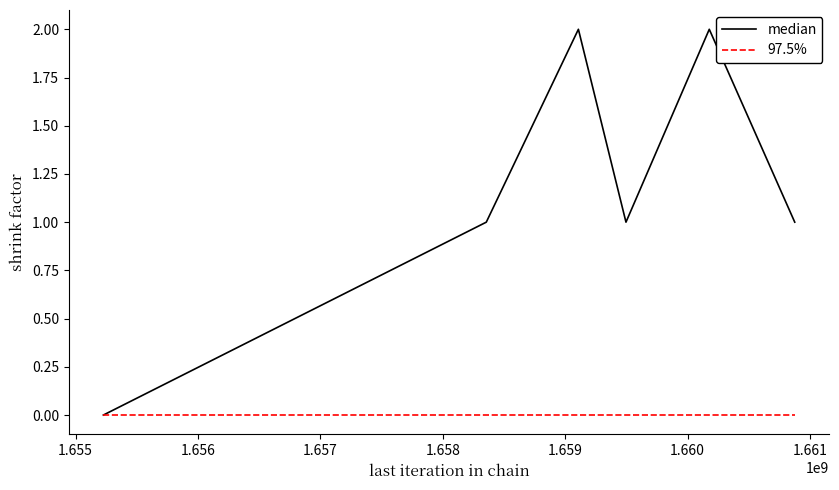

List the series in order of their overall mean, lowest first.

97.5%, median